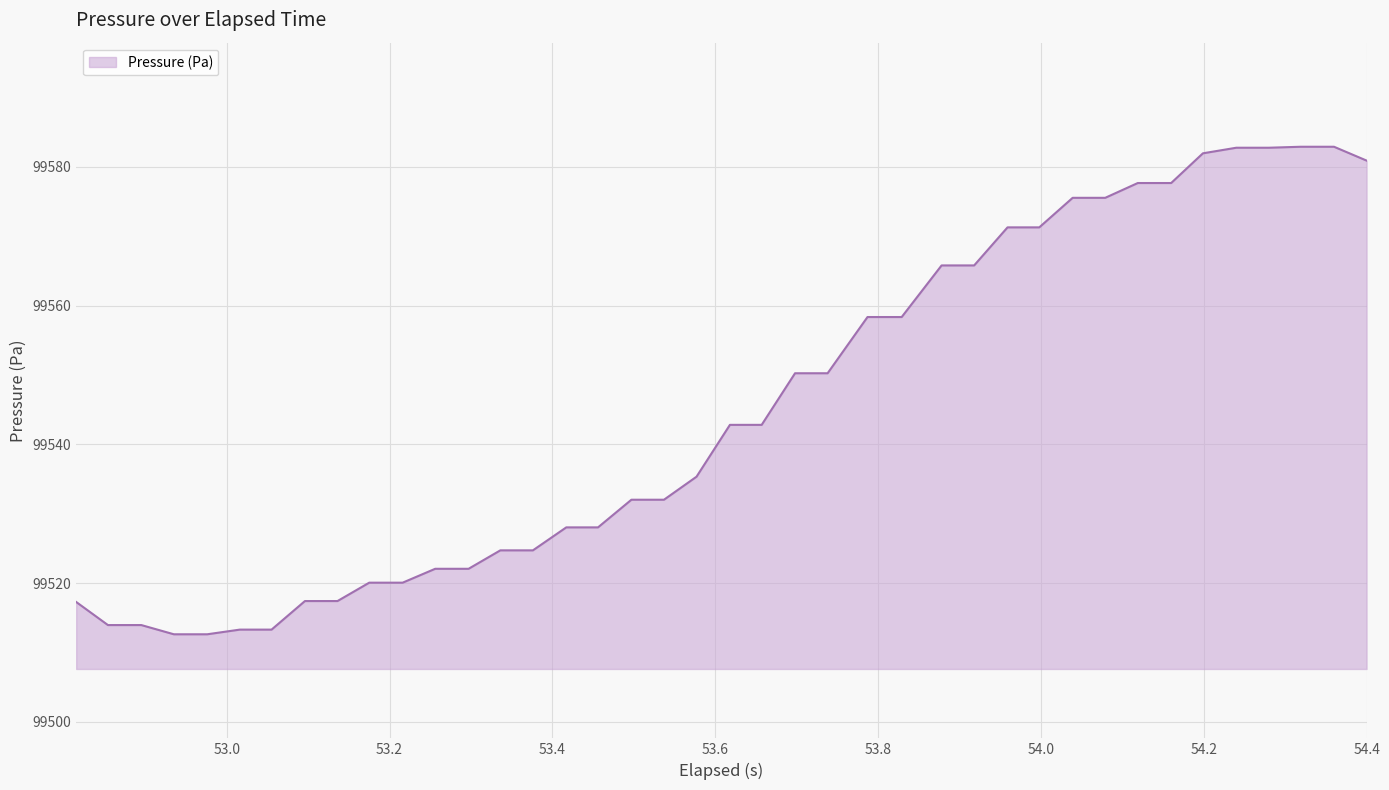

What is the difference between the maximum and minimum values?

70.3